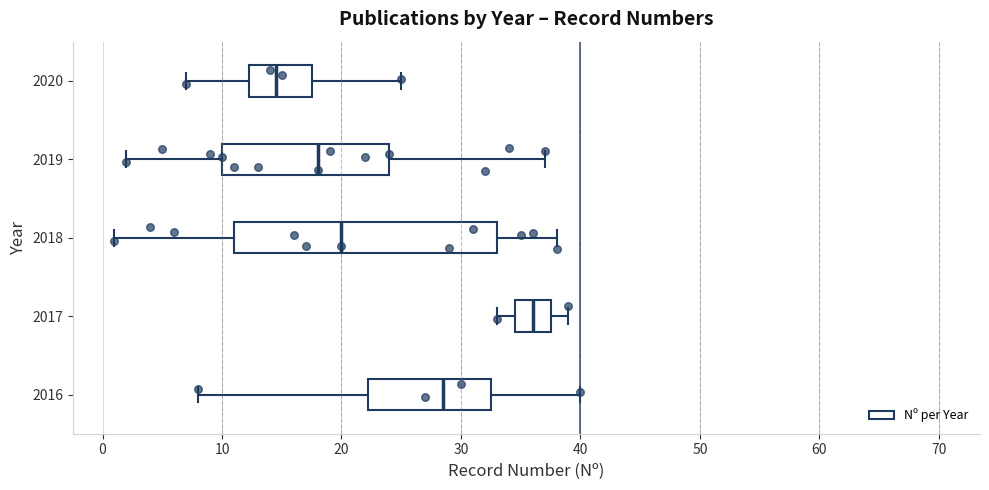

Comparing the boxes themselves (not the whiskers), which one is the widest?

2018